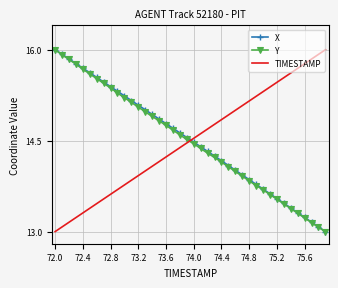

True or false: TIMESTAMP and Y intersect in this chart.

True